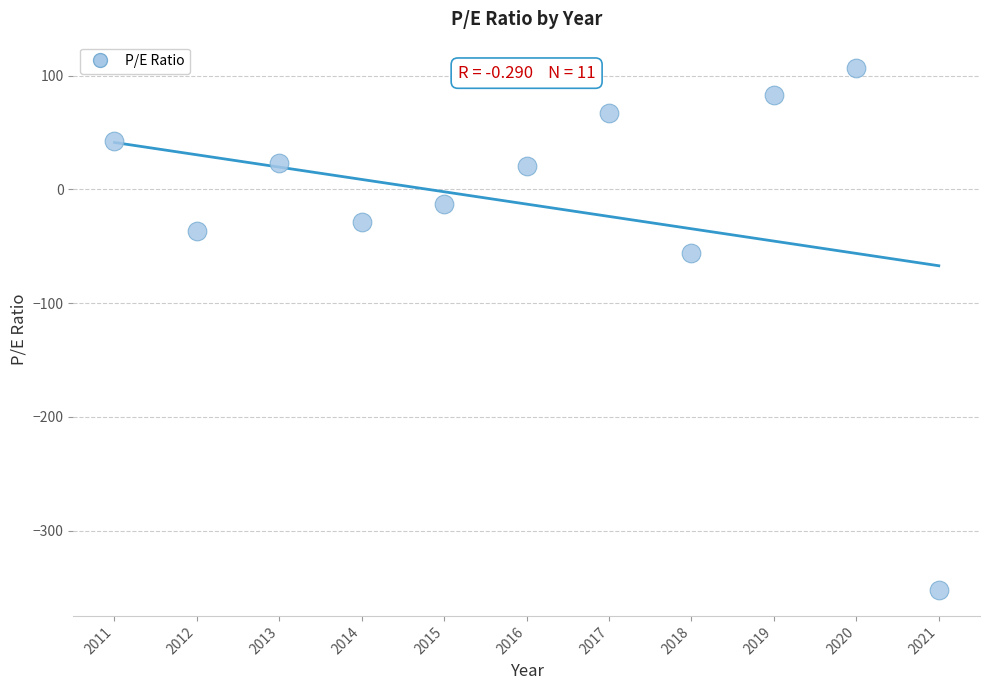

What is the average X value?

2016.0